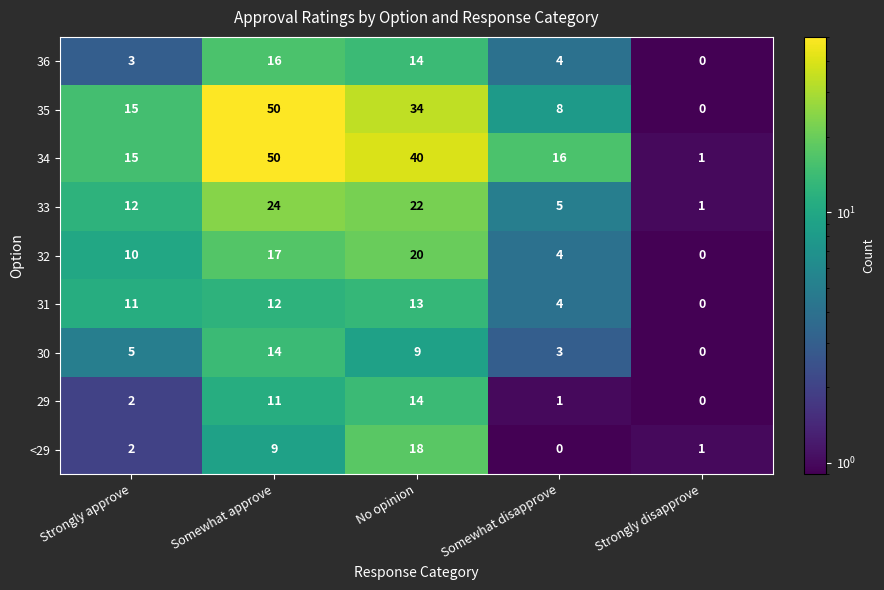

What is the maximum value shown in the chart?

50